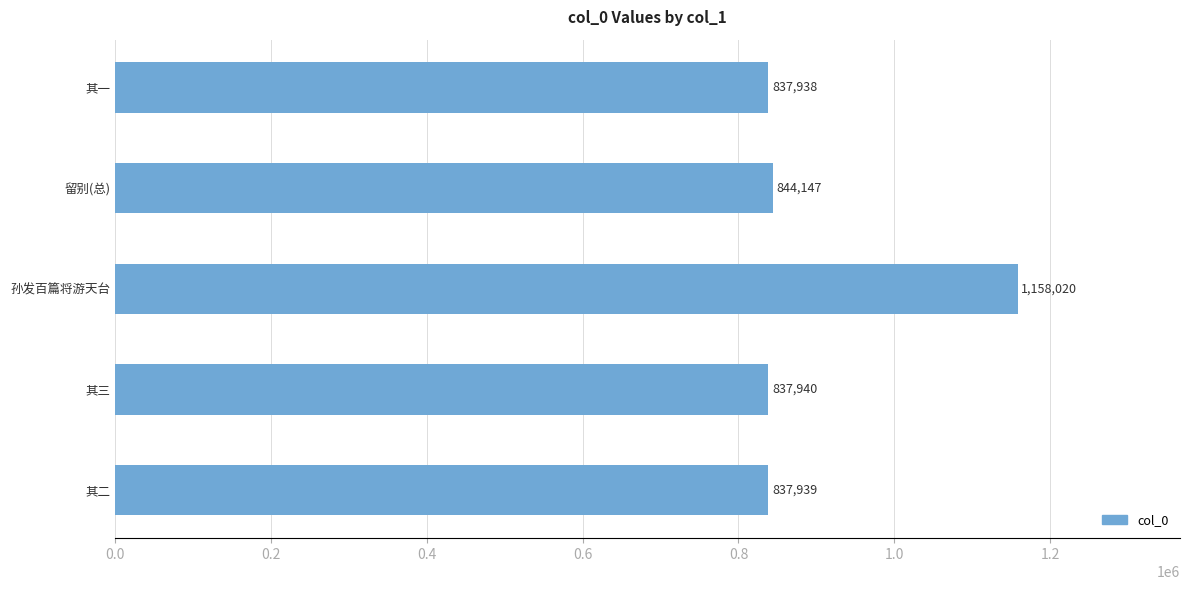

Reading top to bottom, what are all the values shown in this chart?

837938	844147	1158020	837940	837939